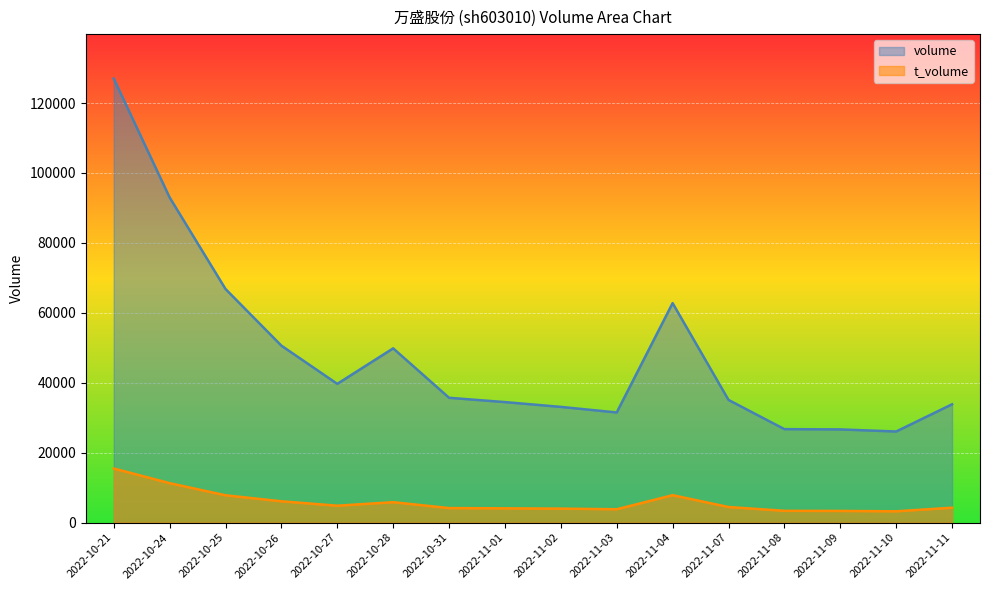

At which label is t_volume closest to 9361?

2022-11-04